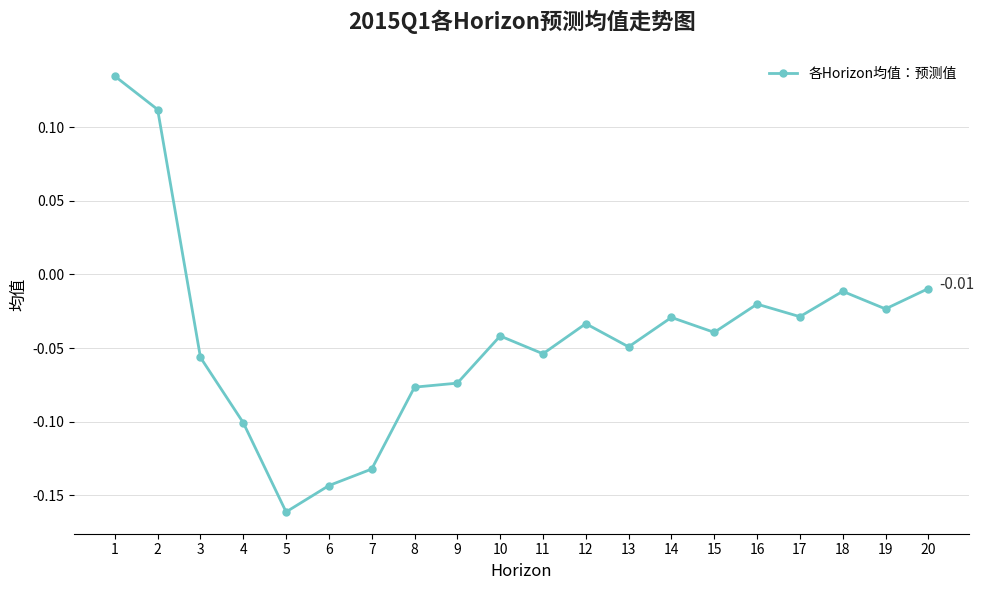

At which category does the chart reach its peak across all series?

1